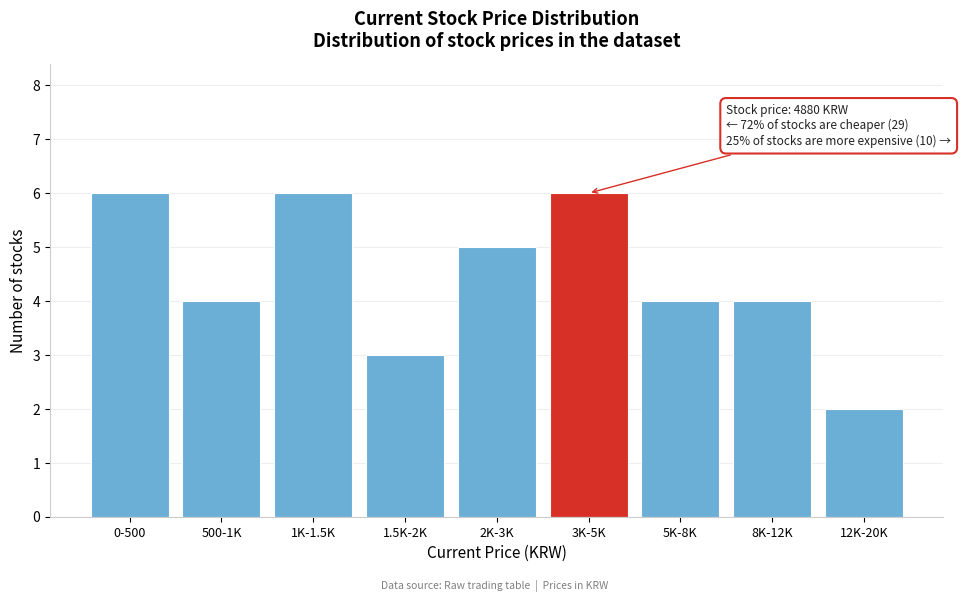

Reading left to right, what are all the values shown in this chart?

0-500=6	500-1K=4	1K-1.5K=6	1.5K-2K=3	2K-3K=5	3K-5K=6	5K-8K=4	8K-12K=4	12K-20K=2